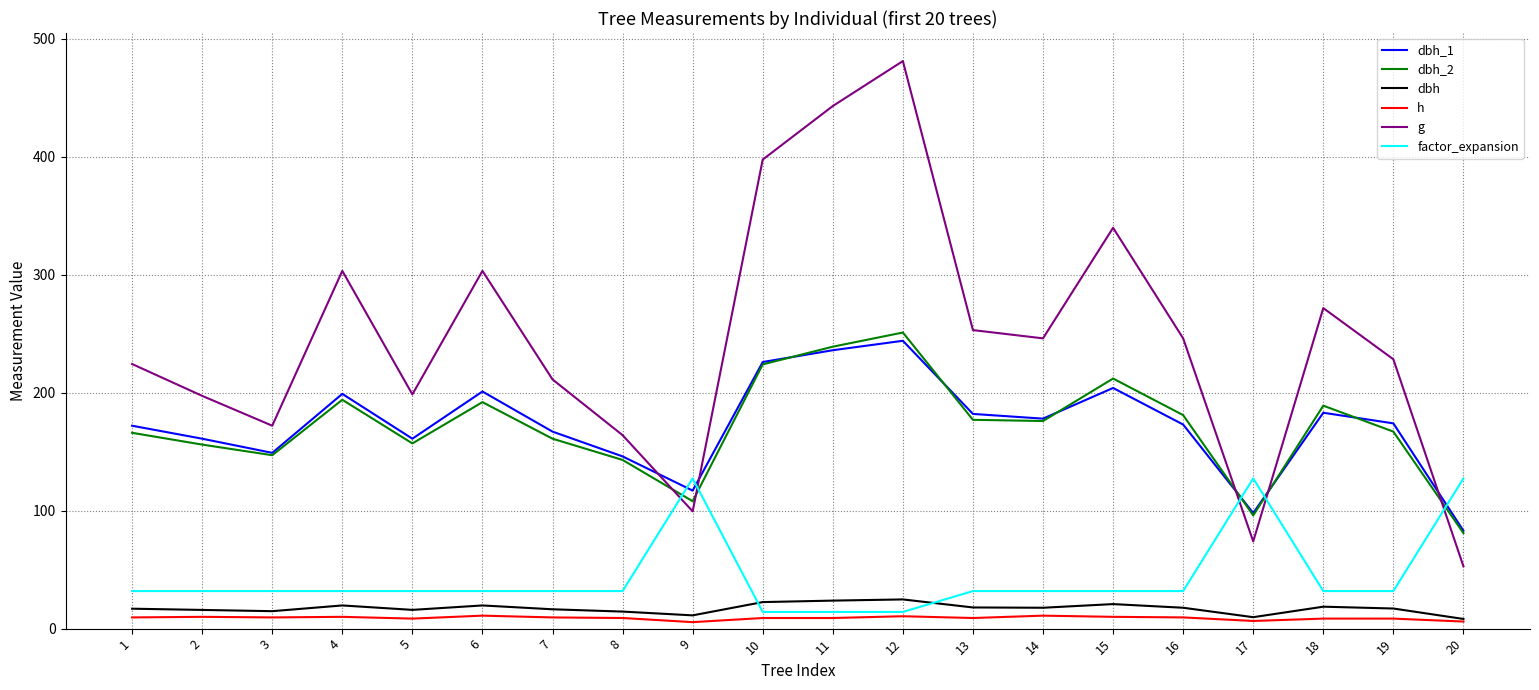

Which series changed the most between 16 and 20?

g